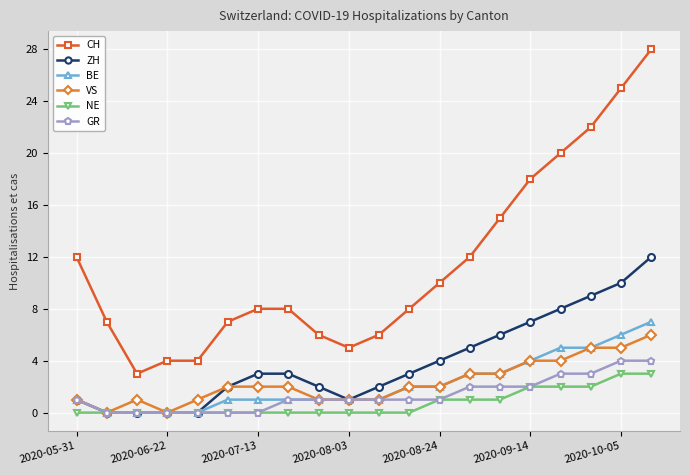

What are all the series names shown in the legend?

CH, ZH, BE, VS, NE, GR